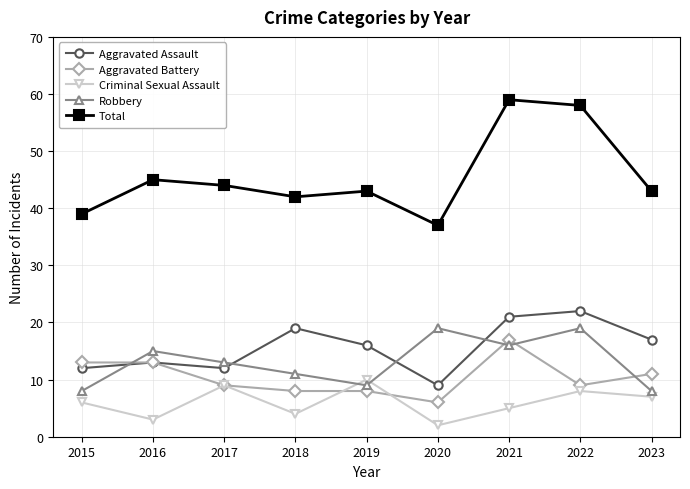

How many distinct data groups are displayed?

5